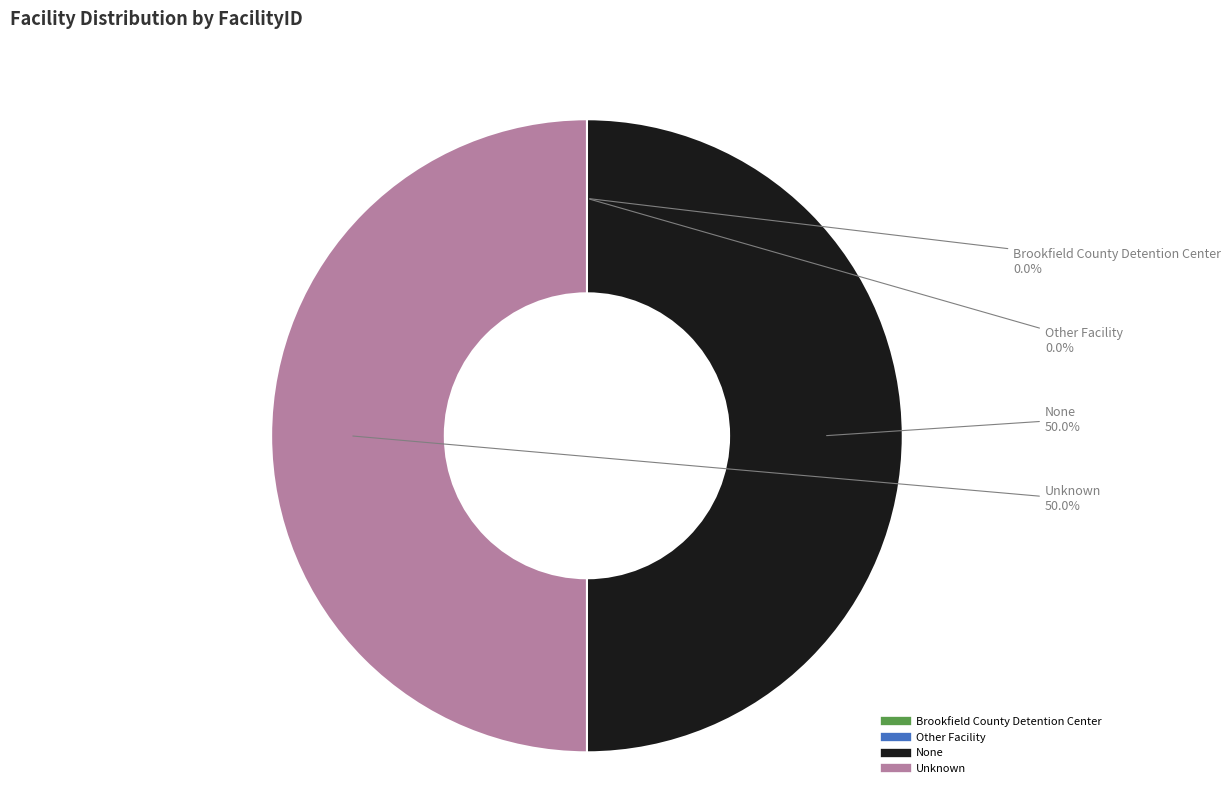

To the nearest percent, what is the average slice percentage?

25%